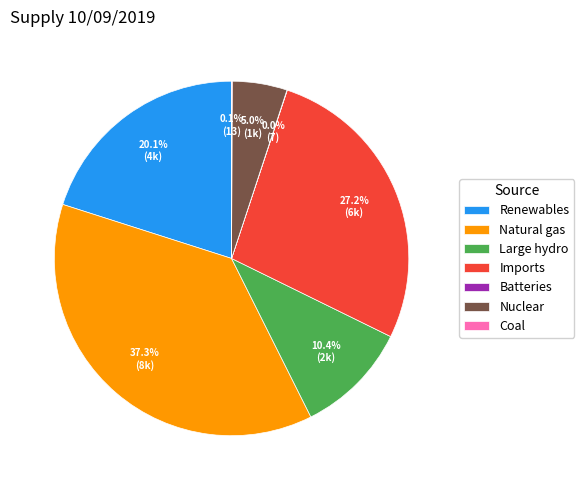

Which category has the biggest portion of the pie?

Natural gas